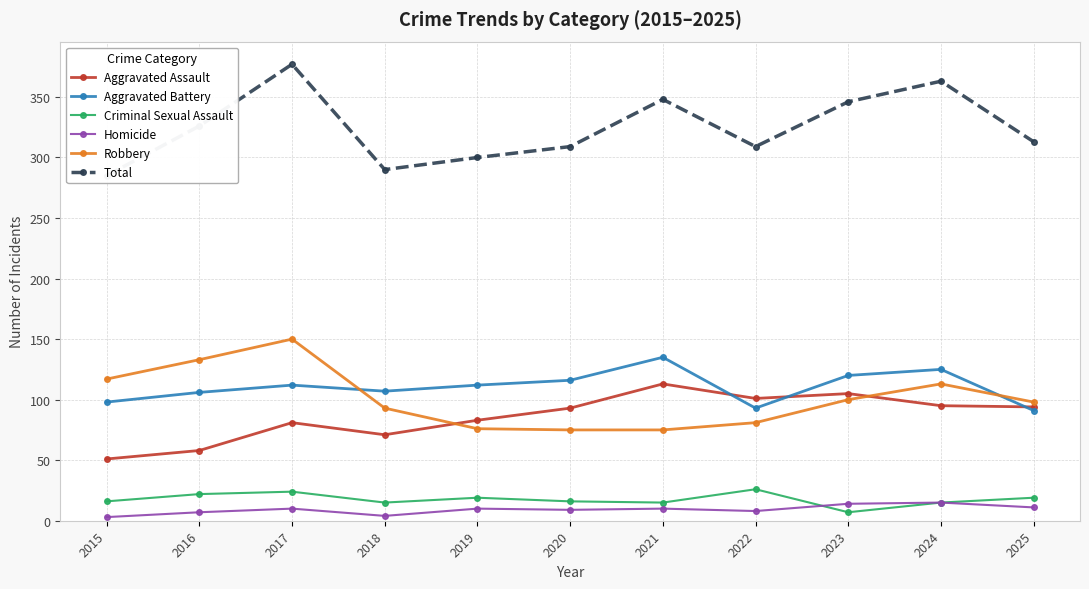

How many values in the Homicide series exceed 10?

3